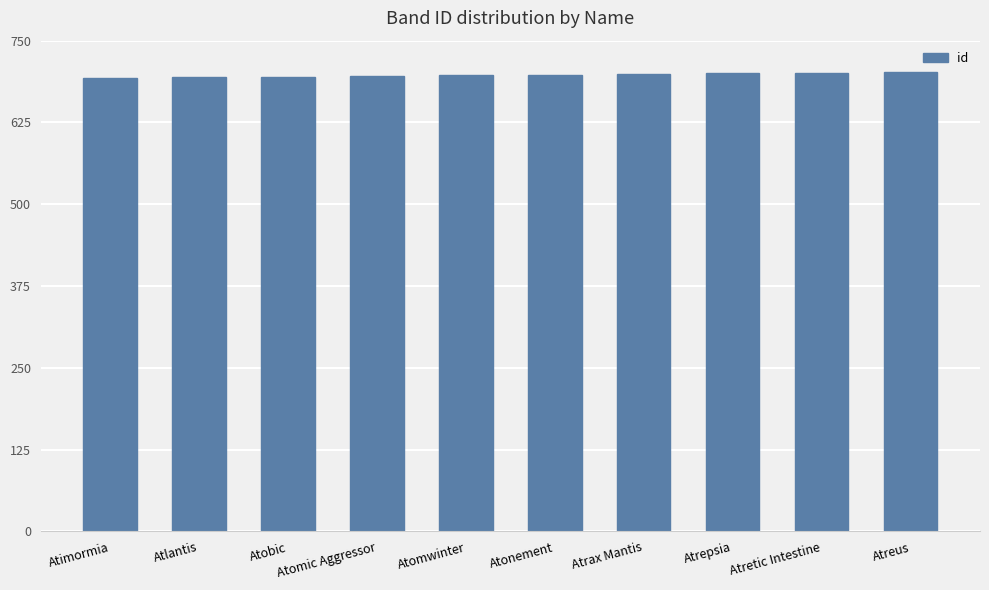

The value at Atomwinter is 1220. True or false?

False